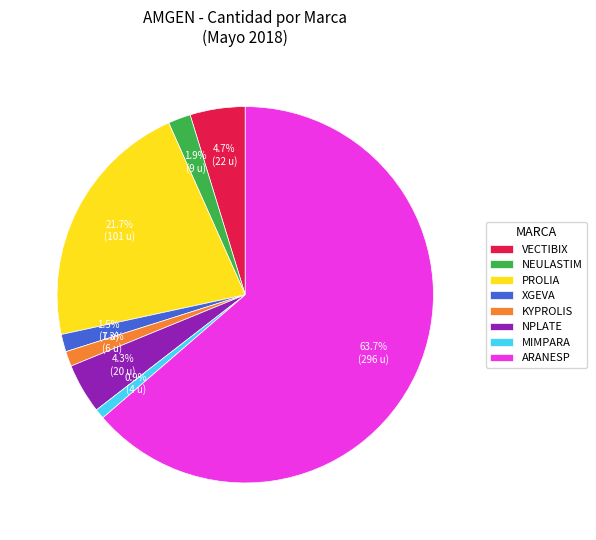

To the nearest percent, what portion does ARANESP represent?

64%